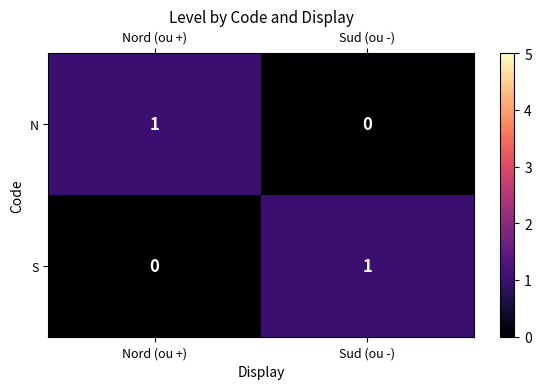

Rank the series at Nord (ou +) from highest to lowest value.

N, S